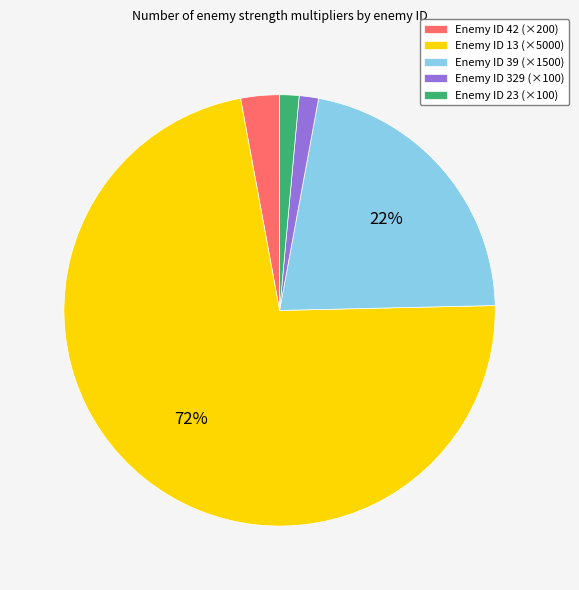

To the nearest percent, what portion does Enemy ID 39 (×1500) represent?

22%